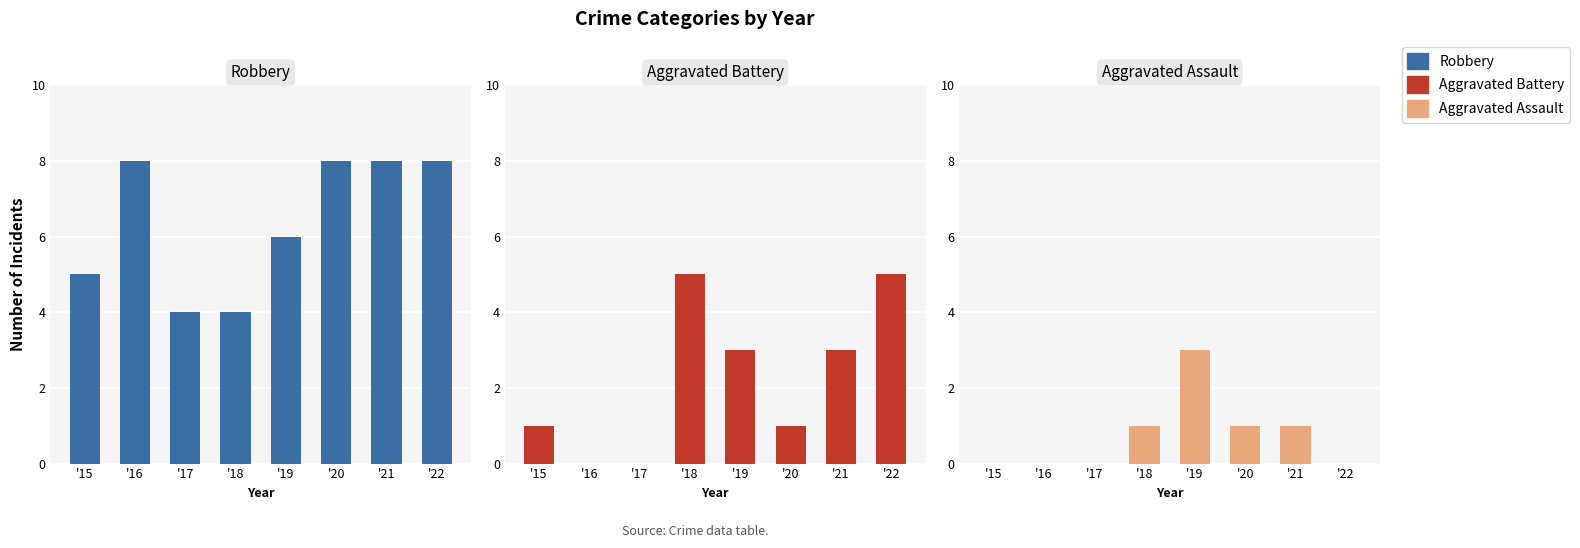

How many Aggravated Assault values are between 0 and 1?

7